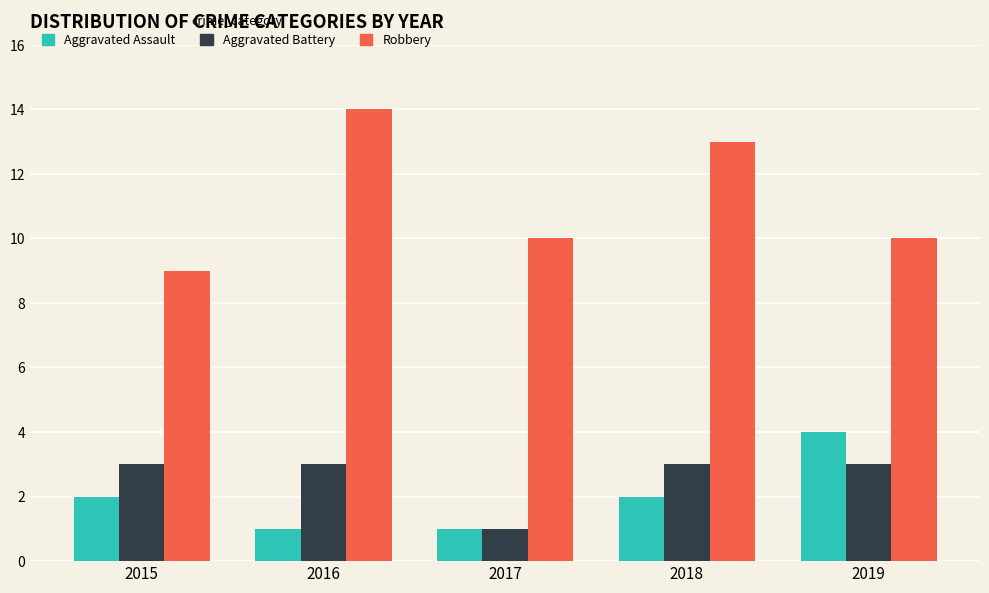

Reading left to right, list all the values displayed in this chart.

Aggravated Assault: 2015=2	2016=1	2017=1	2018=2	2019=4
Aggravated Battery: 2015=3	2016=3	2017=1	2018=3	2019=3
Robbery: 2015=9	2016=14	2017=10	2018=13	2019=10